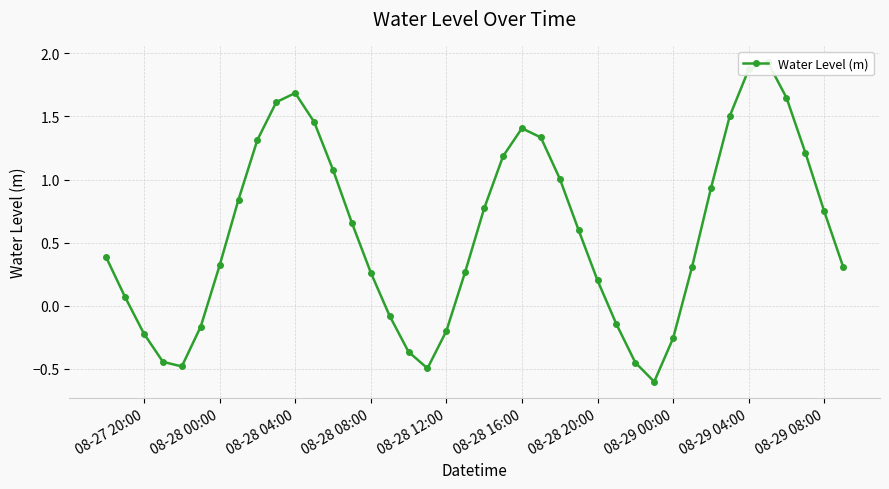

How many data points are less than 0?

12